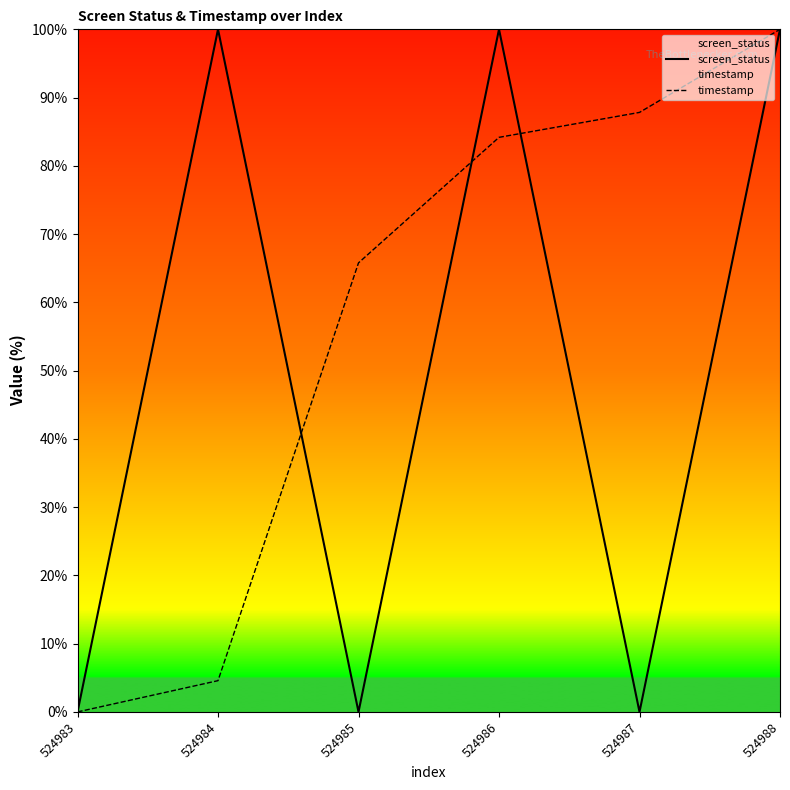

How many screen_status values are between 0 and 100?

6